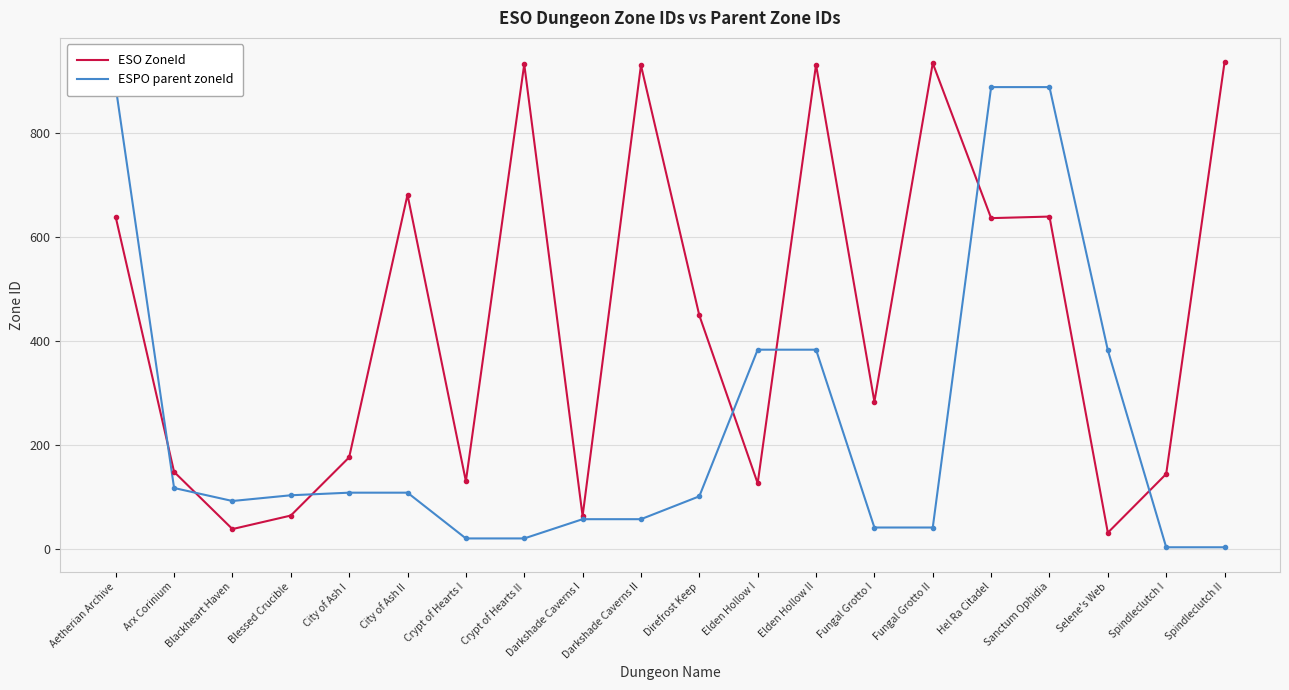

At how many categories does at least one series exceed 890?

5